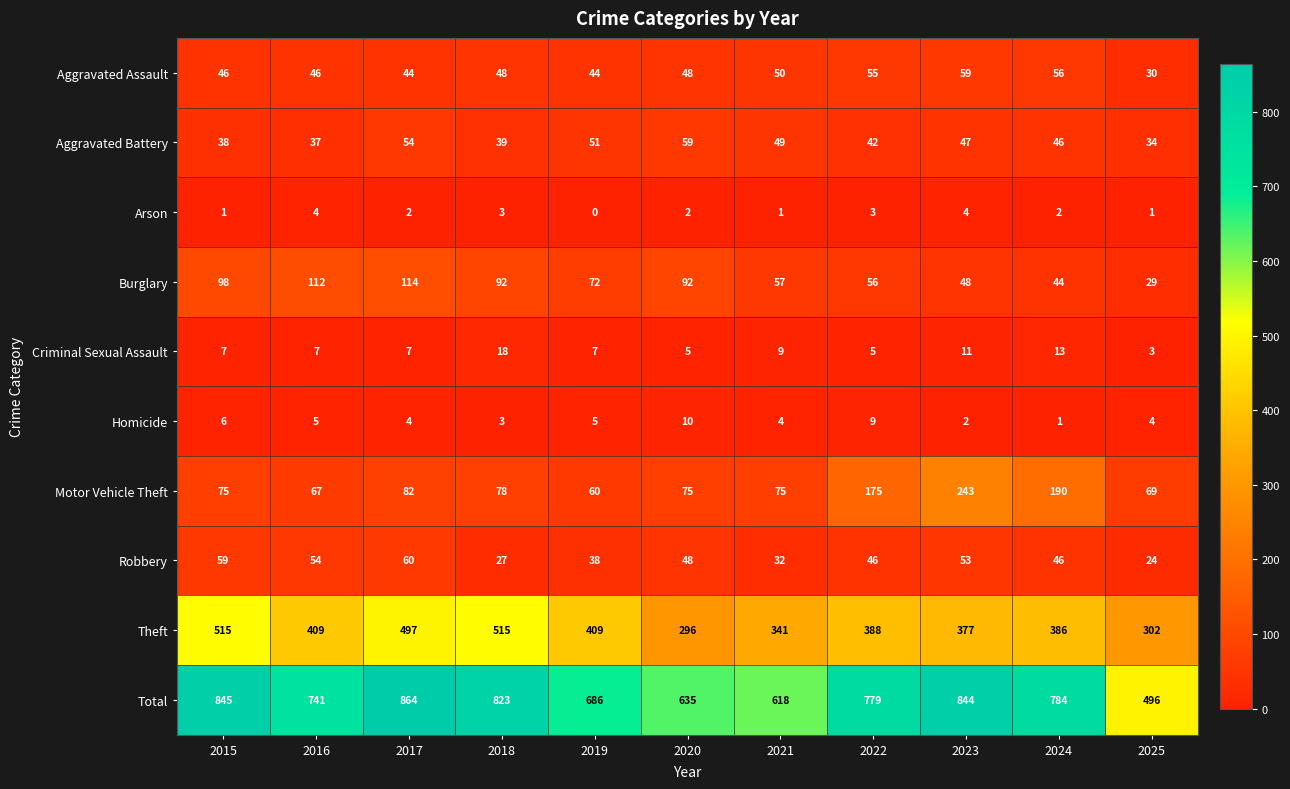

Which series has the largest total across all categories?

Total